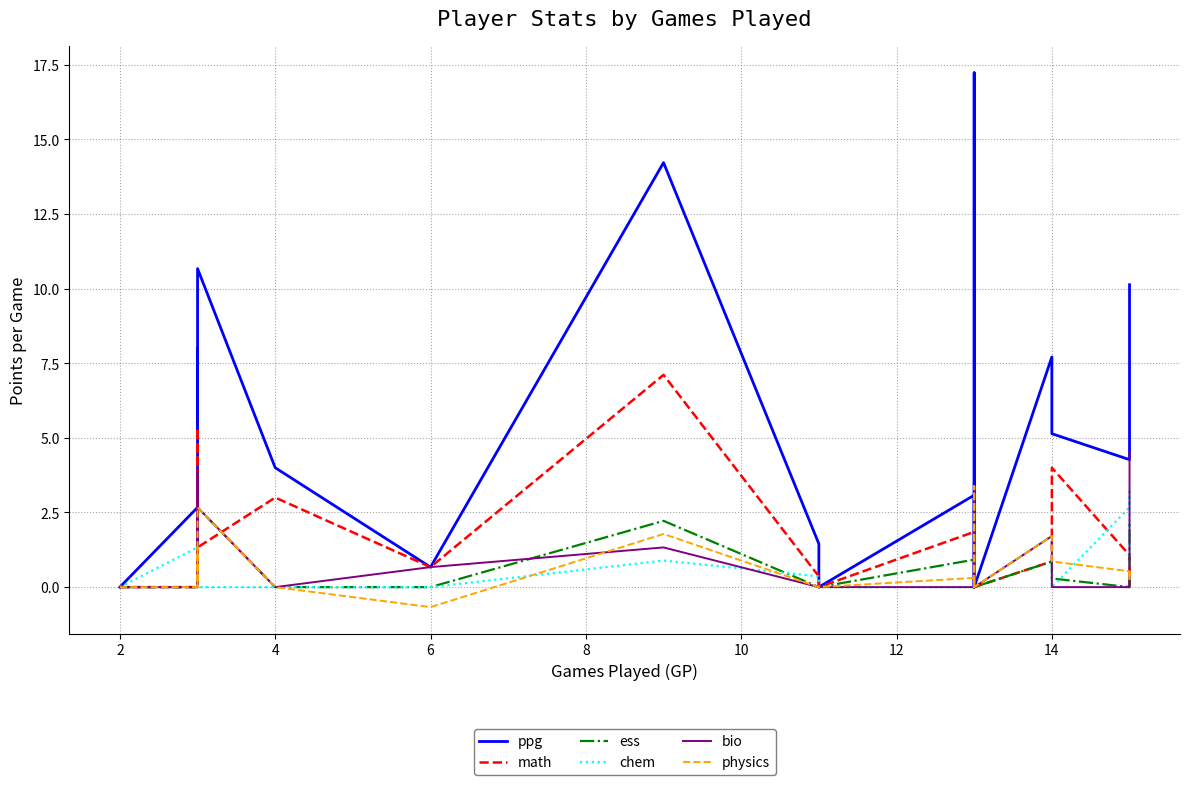

The physics series shows 4.1 at 10. True or false?

False